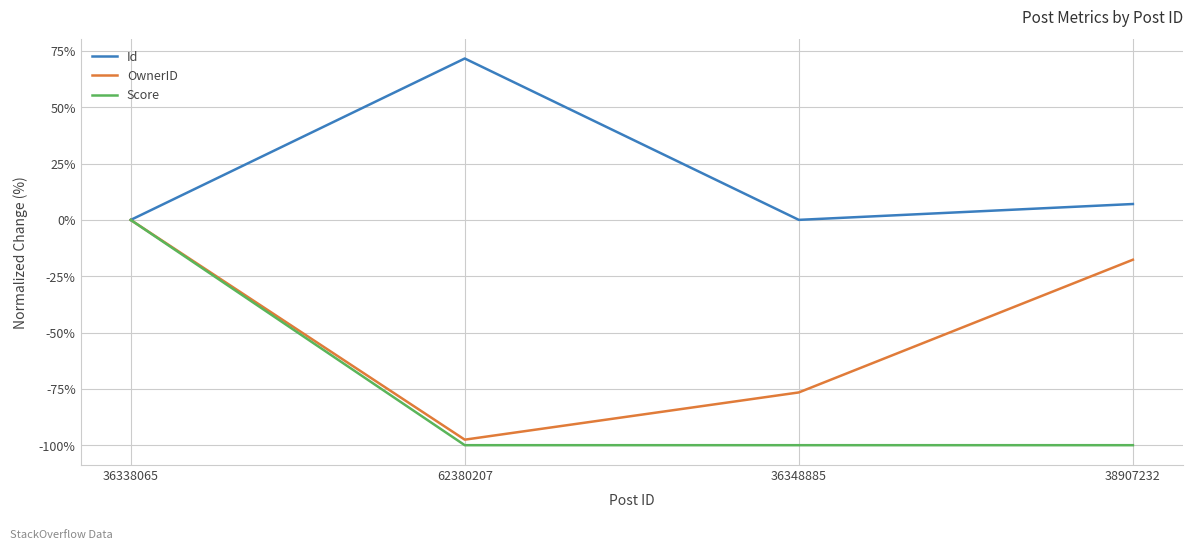

What position from the left is 62380207?

2